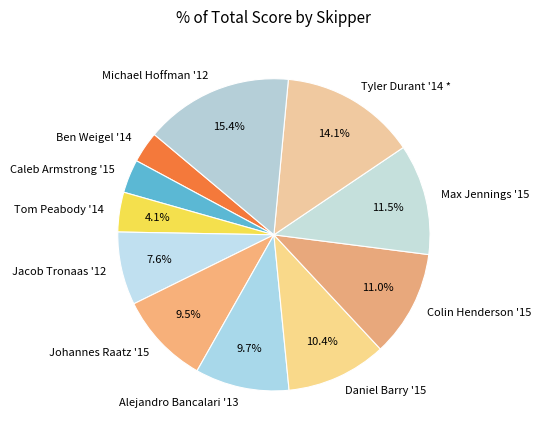

True or false: Jacob Tronaas '12 accounts for 17% of the total.

False